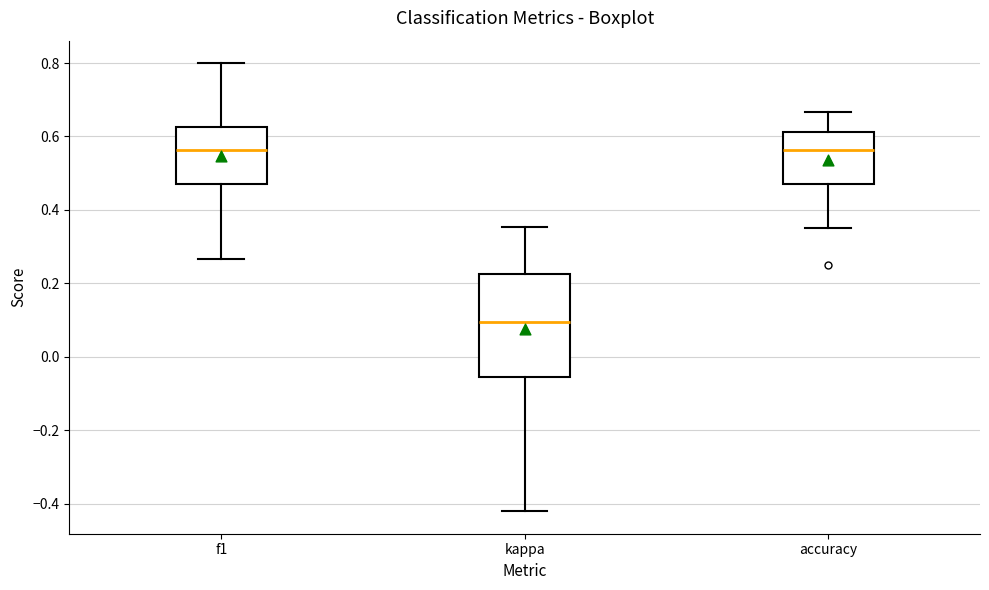

Reading left to right, transcribe this box plot: for each box, give where its median line is, the range the box spans, and where its two whiskers end, as read against the y-axis. The values are not printed on the chart, so give them approximately, as read against the axis.

f1: median 0.56, box 0.48 to 0.62, whiskers 0.26 to 0.80
kappa: median 0.10, box -0.06 to 0.22, whiskers -0.42 to 0.36
accuracy: median 0.56, box 0.48 to 0.62, whiskers 0.36 to 0.66